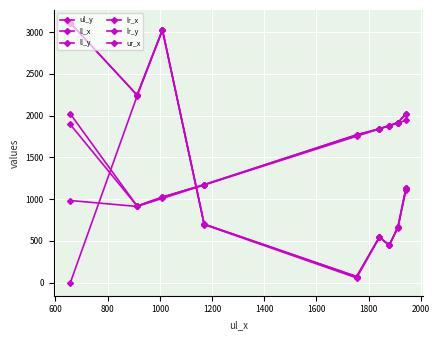

How many lines are shown in the chart?

6